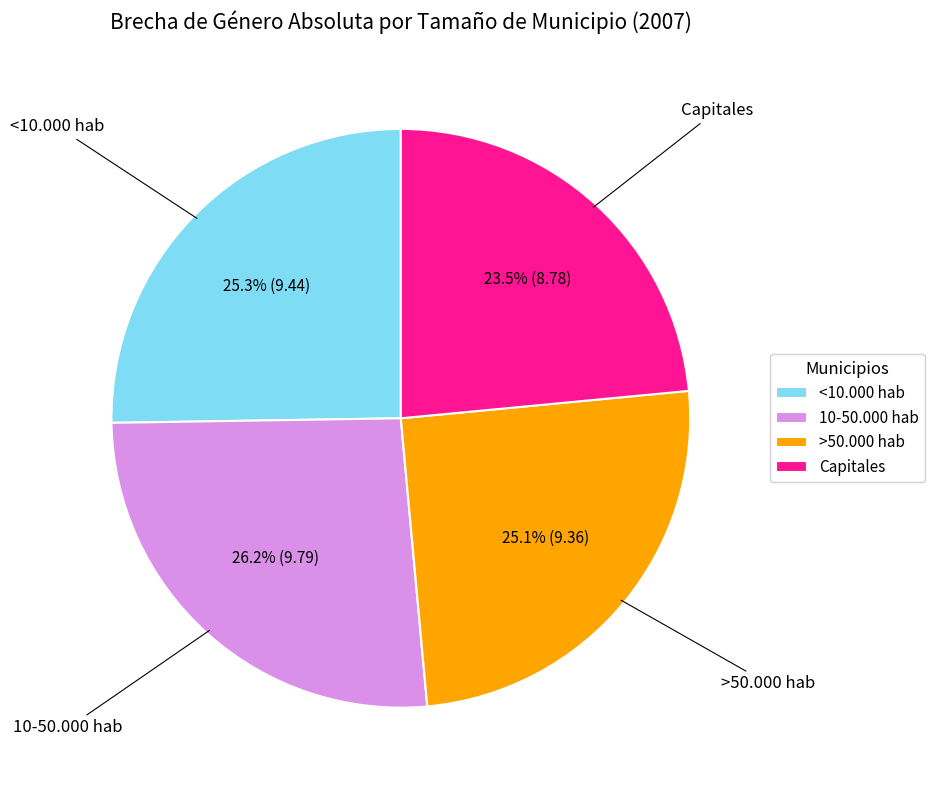

To the nearest percent, what is the difference between the largest and smallest slice percentages?

3%